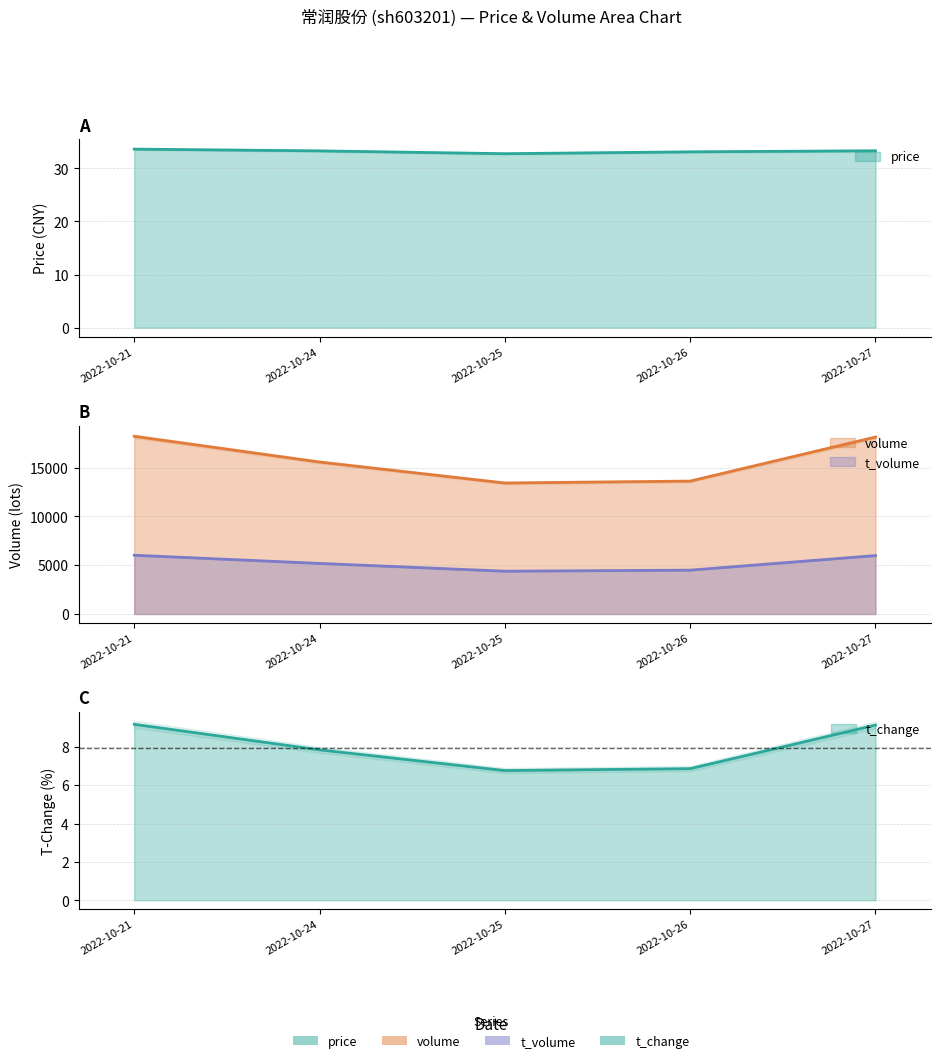

How many lines are shown in the chart?

4